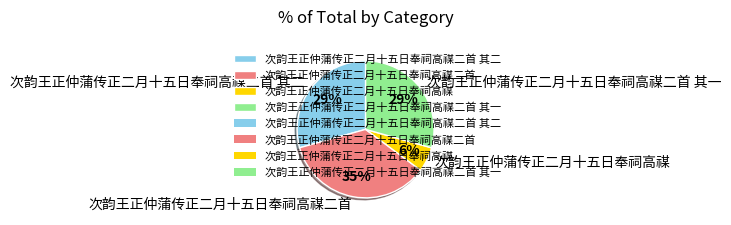

Between 次韵王正仲蒲传正二月十五日奉祠高禖二首 其二 and 次韵王正仲蒲传正二月十五日奉祠高禖, which is larger?

次韵王正仲蒲传正二月十五日奉祠高禖二首 其二